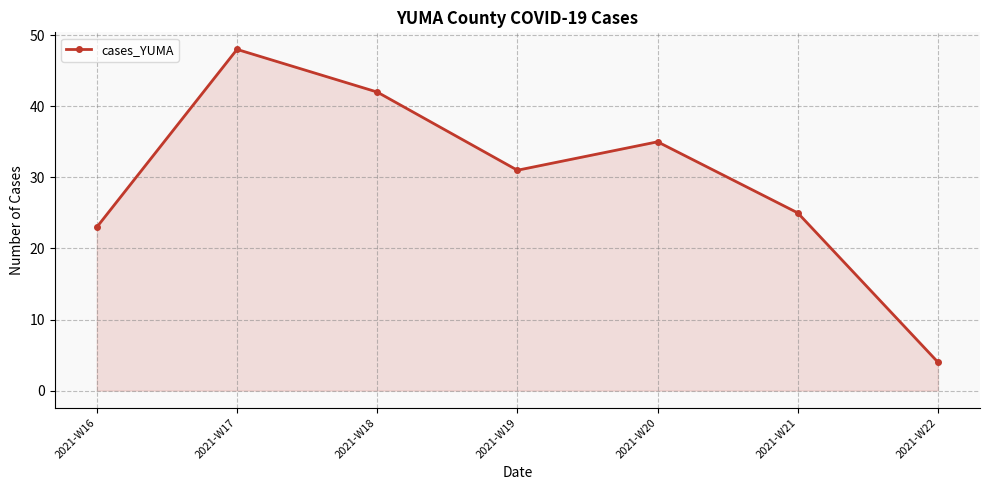

What is the change in value from 2021-W18 to 2021-W22?

-38